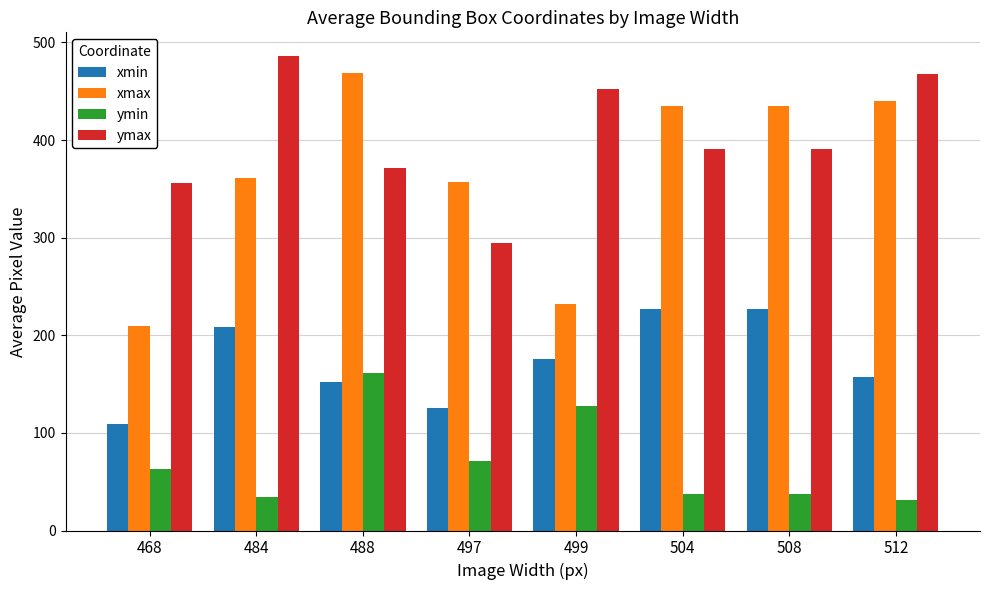

What is the difference between the xmin values at 484 and 488?

56